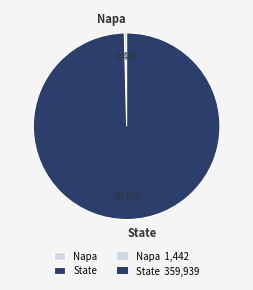

Rank the categories by value from lowest to highest.

Napa, State